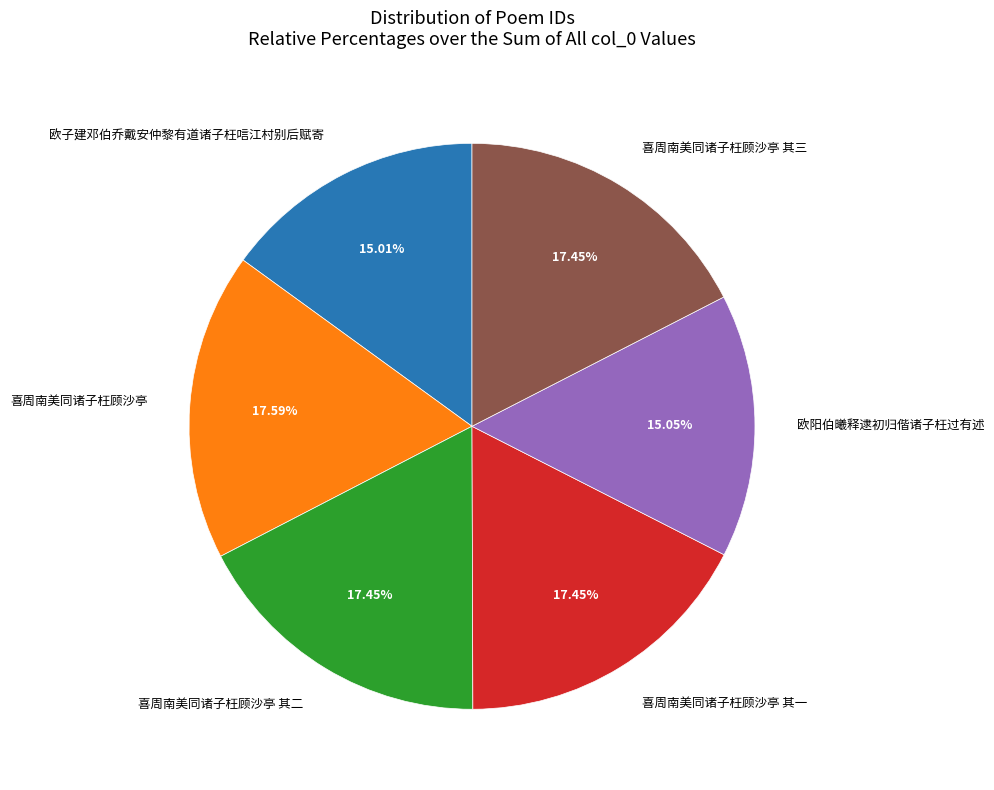

Which has a higher value, 欧子建邓伯乔戴安仲黎有道诸子枉唁江村别后赋寄 or 喜周南美同诸子枉顾沙亭 其二?

喜周南美同诸子枉顾沙亭 其二